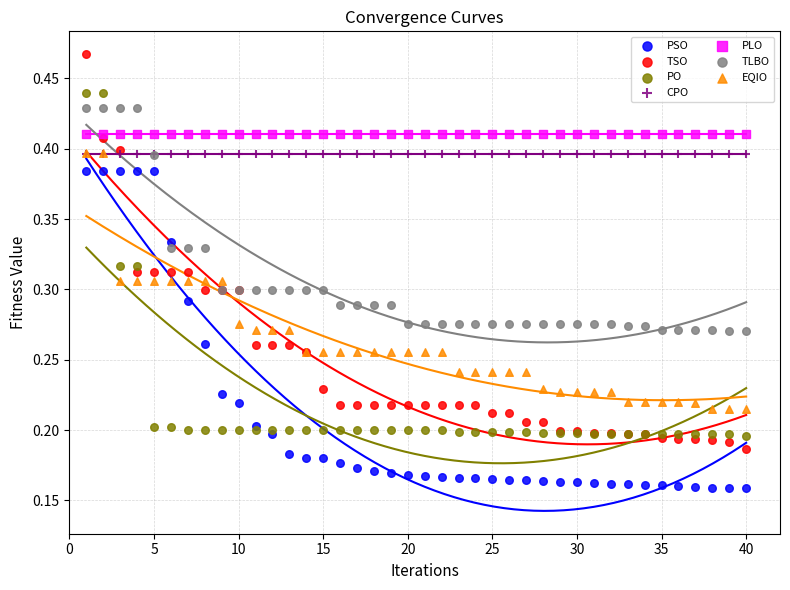

Which series reaches the minimum Y coordinate?

PSO